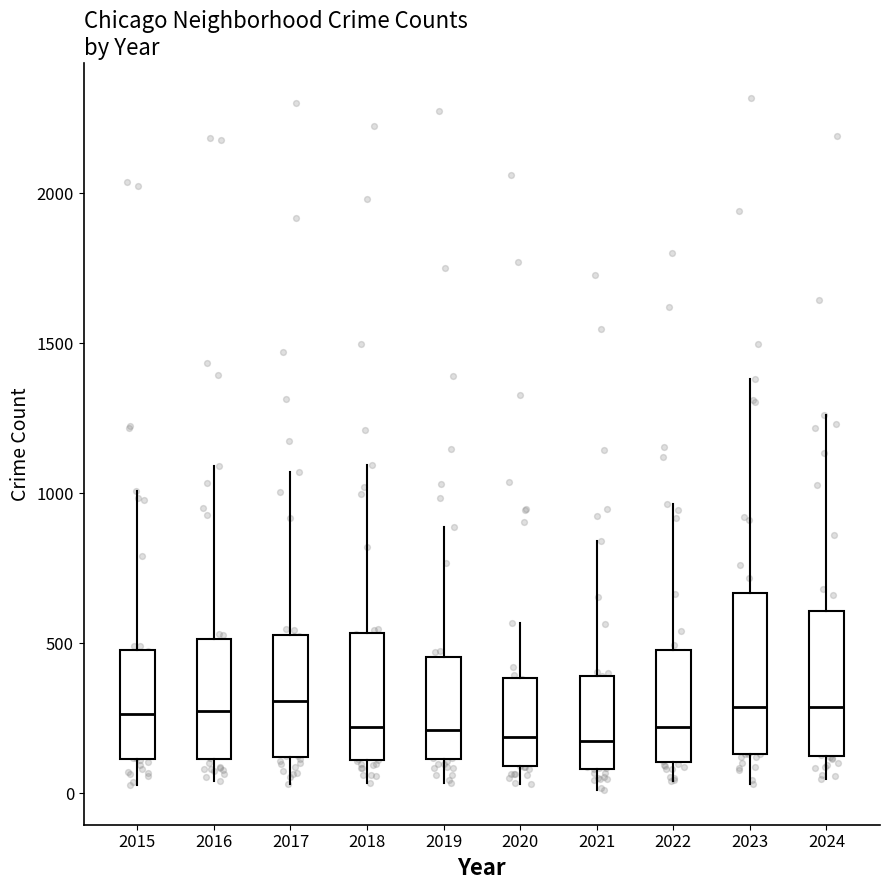

Which box is the tallest, from its lower edge to its upper edge?

2023